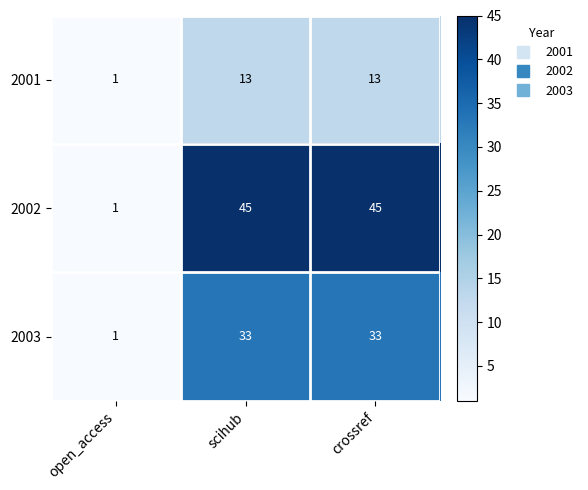

Count the number of categories in the chart.

3